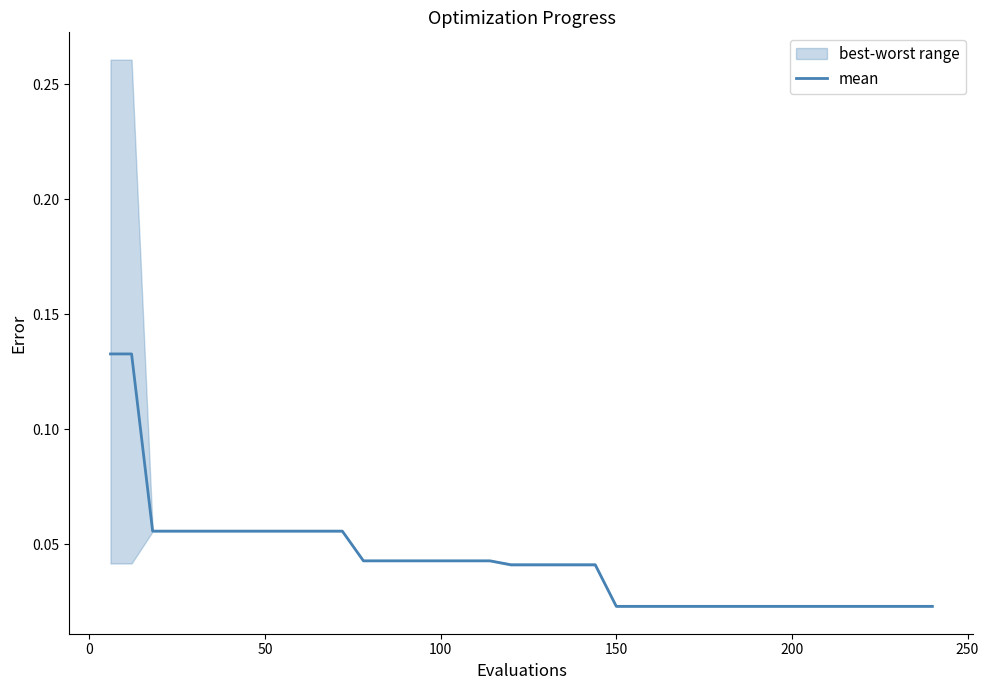

Where is the data nearest to the value 0?

150